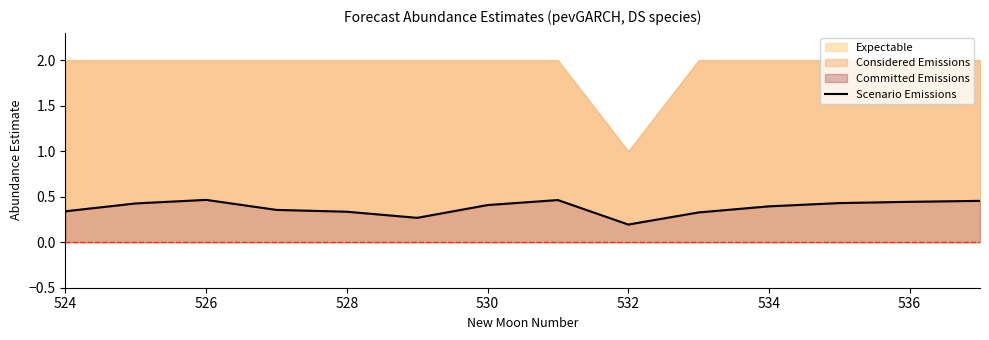

What is the approximate value at 524?

0.3